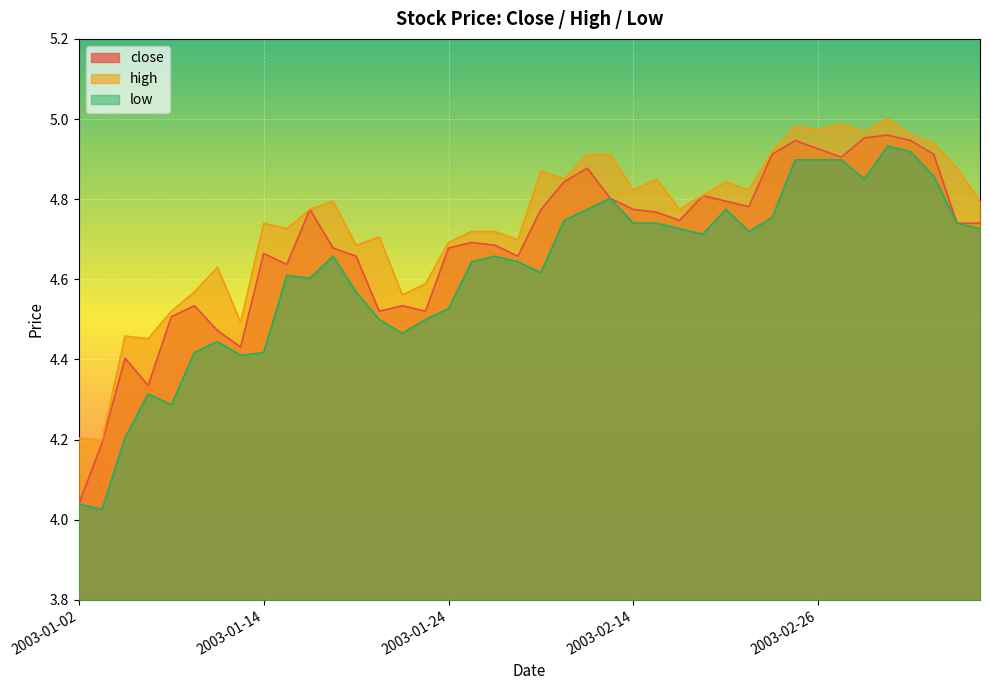

List the series in order of their overall mean, highest first.

high, close, low